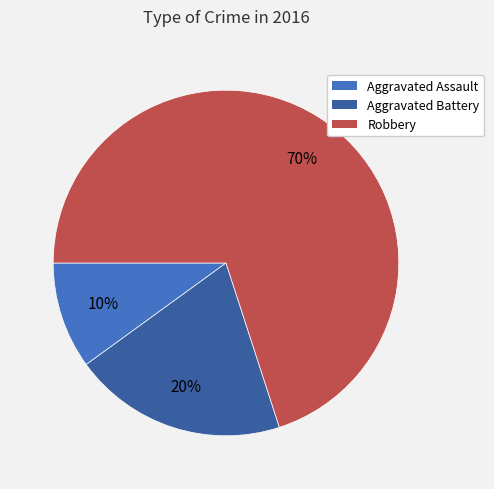

Is it true that Robbery is 70% of the pie?

True